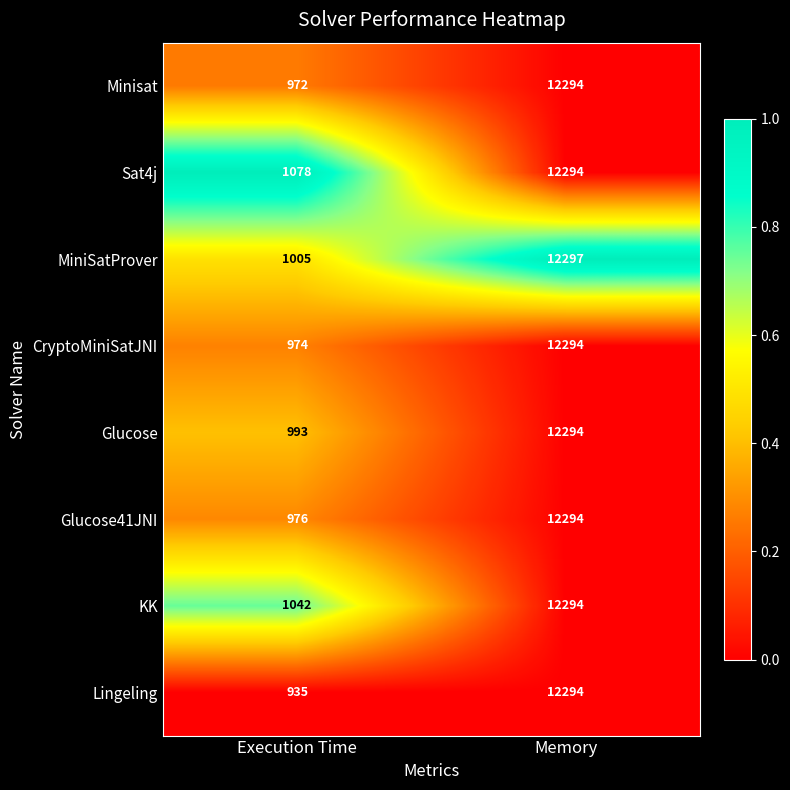

How many data points does each series have?

2